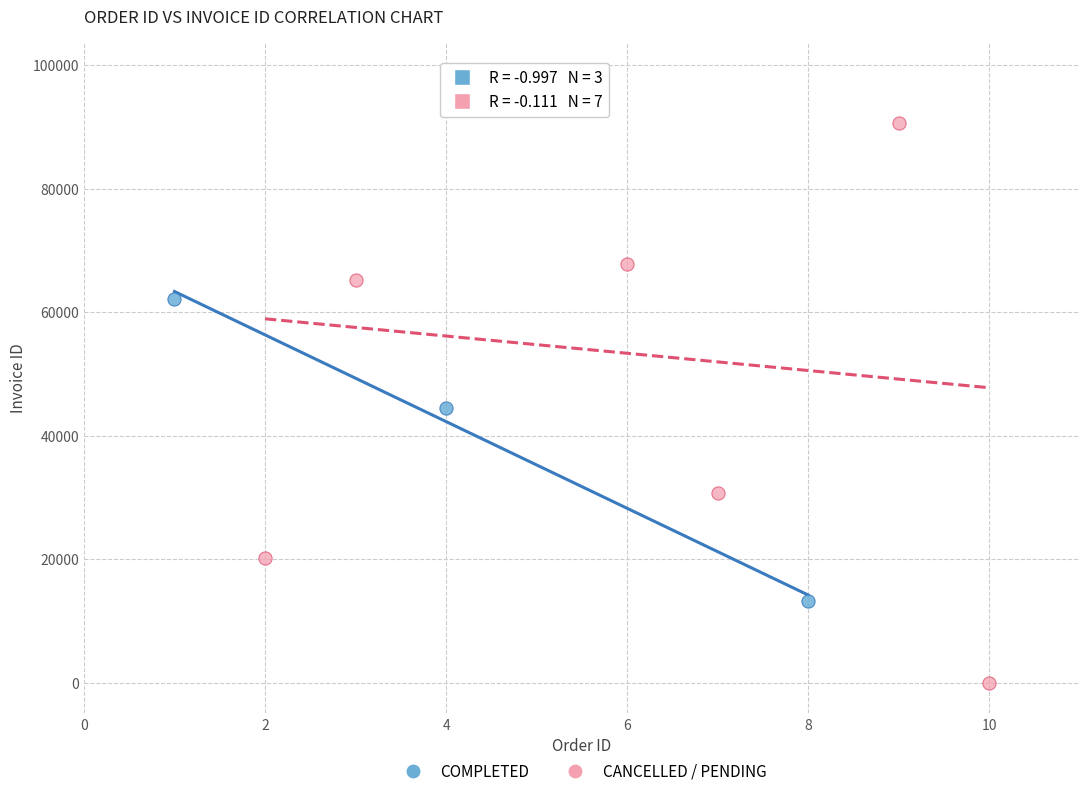

Which series reaches the maximum Y coordinate?

CANCELLED / PENDING